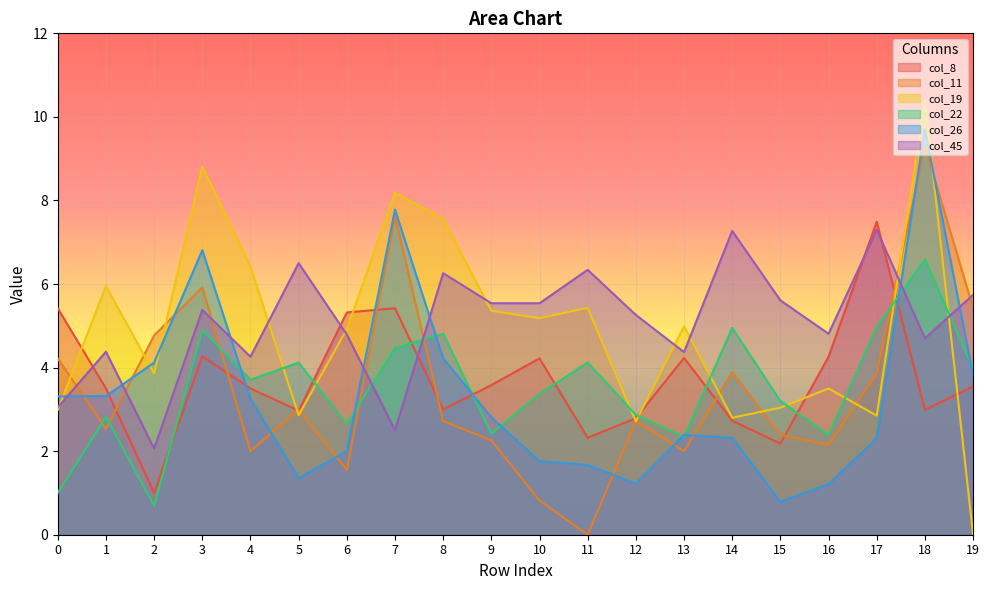

How many values in col_19 are above zero?

19